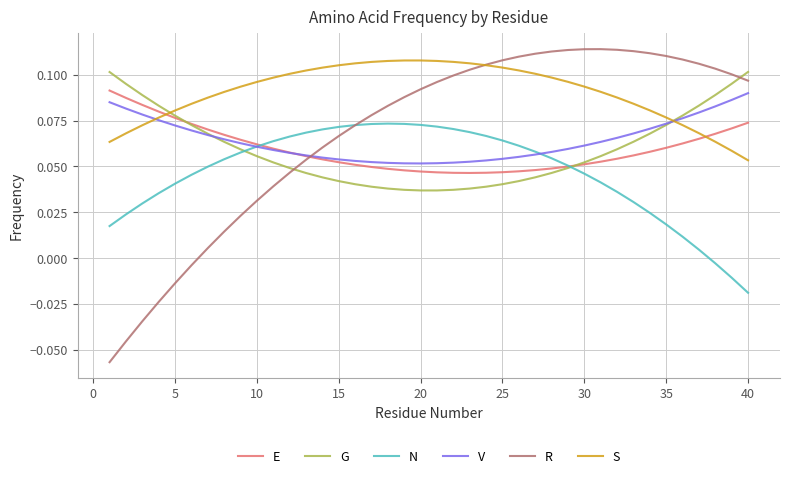

After their last crossing, which series has the higher values: V or R?

R